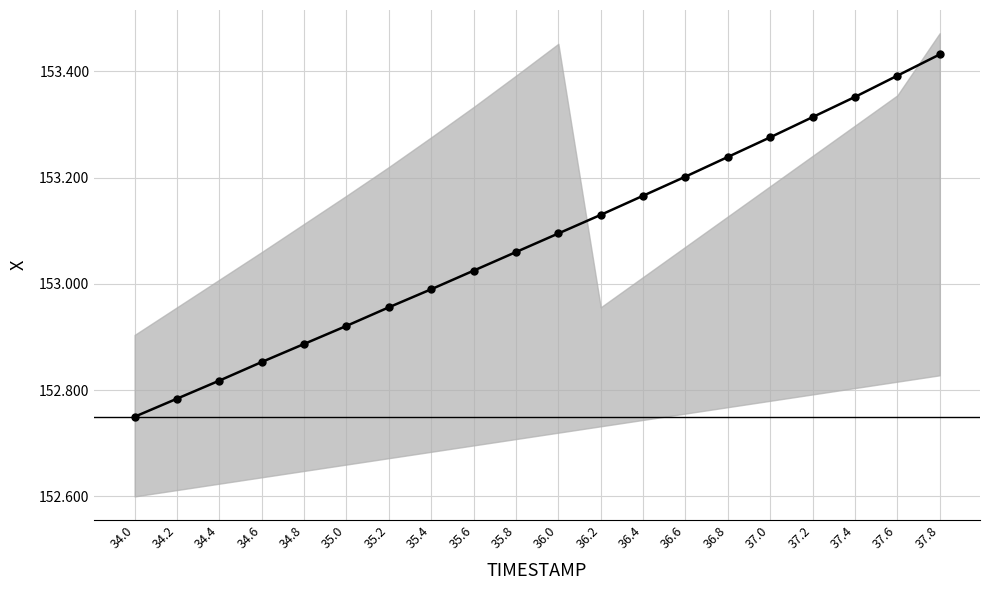

What is the sum of the values at 35.0 and 35.8?

306.0